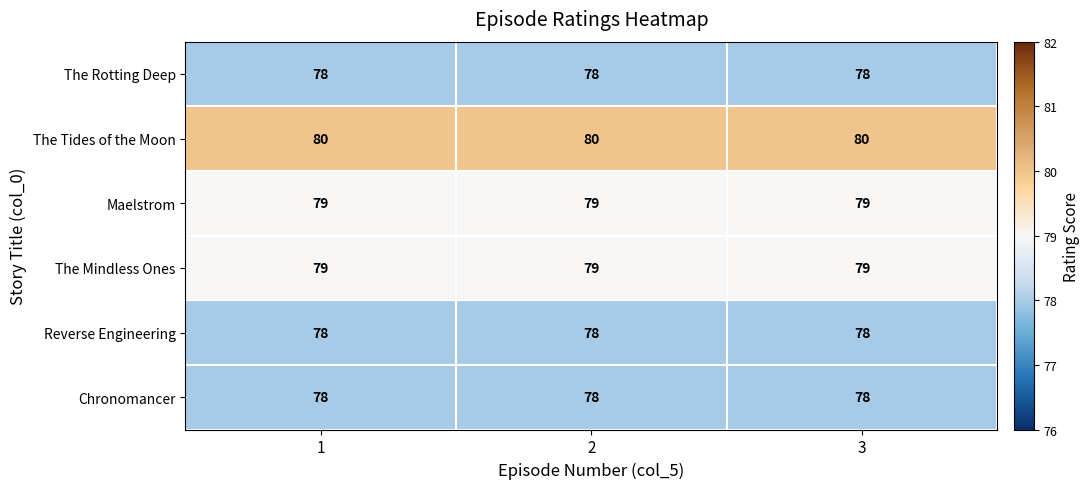

What is the smallest value displayed?

78